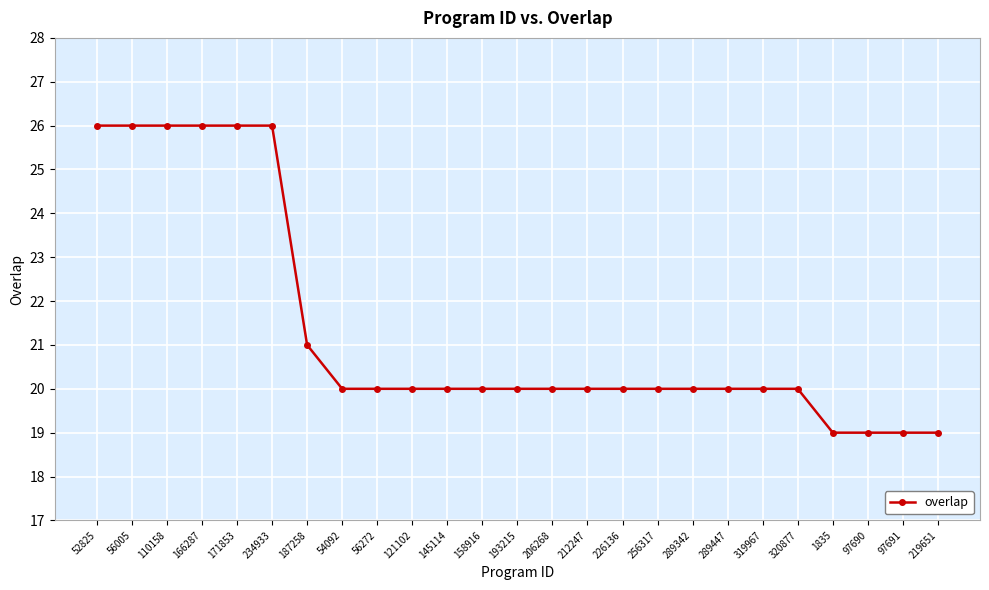

The value at 234933 is 12. True or false?

False